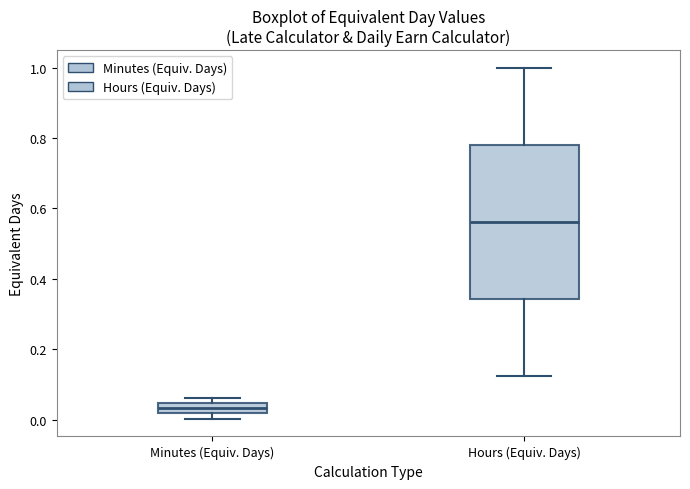

Which box is the tallest, from its lower edge to its upper edge?

Hours (Equiv. Days)